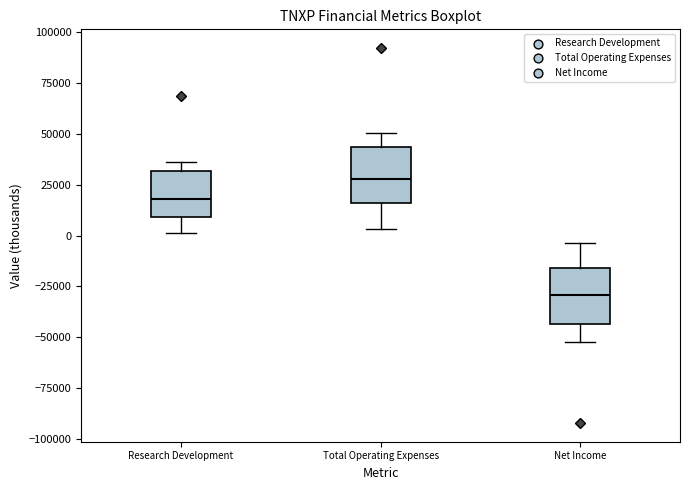

Where is the lower edge of the box for Net Income on the y-axis? The values are not printed on the chart, so give them approximately, as read against the axis.

-45000